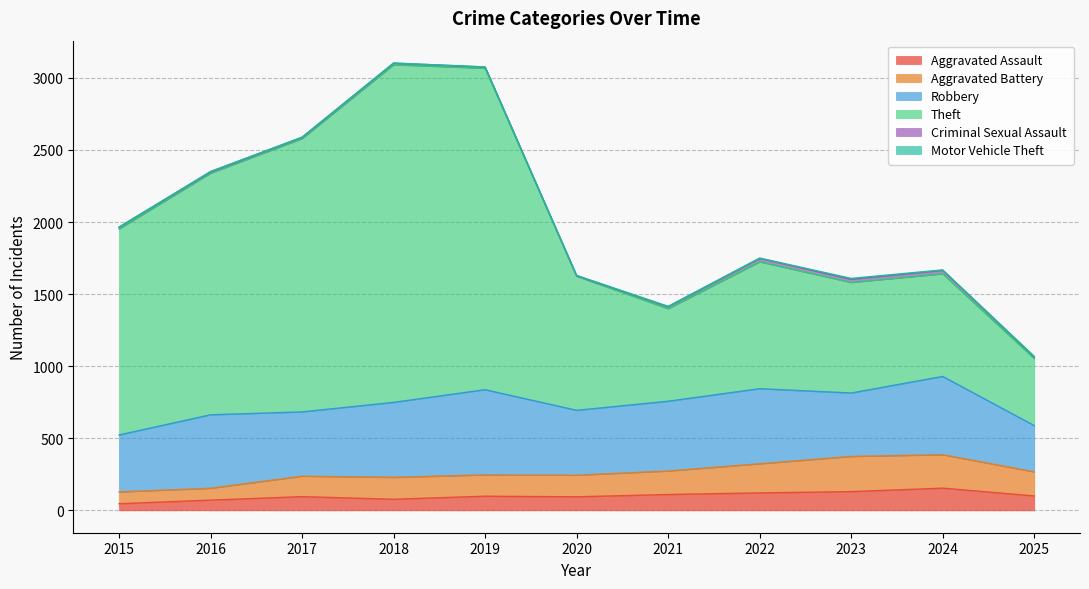

Which series has the widest spread of values?

Theft